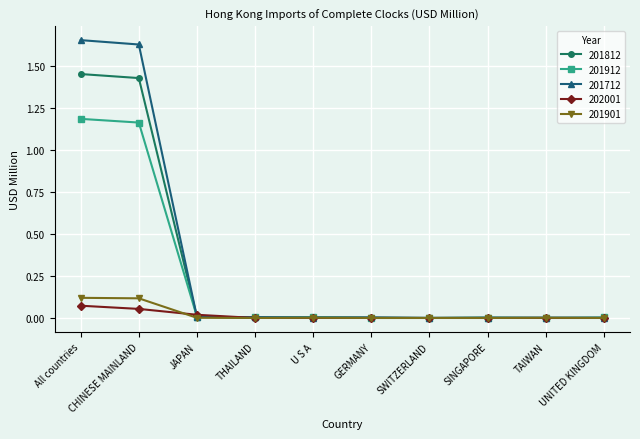

The 202001 series shows 0.1 at All countries. True or false?

True